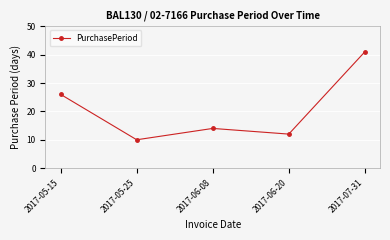

What is the value of the 1st point from the left?

26